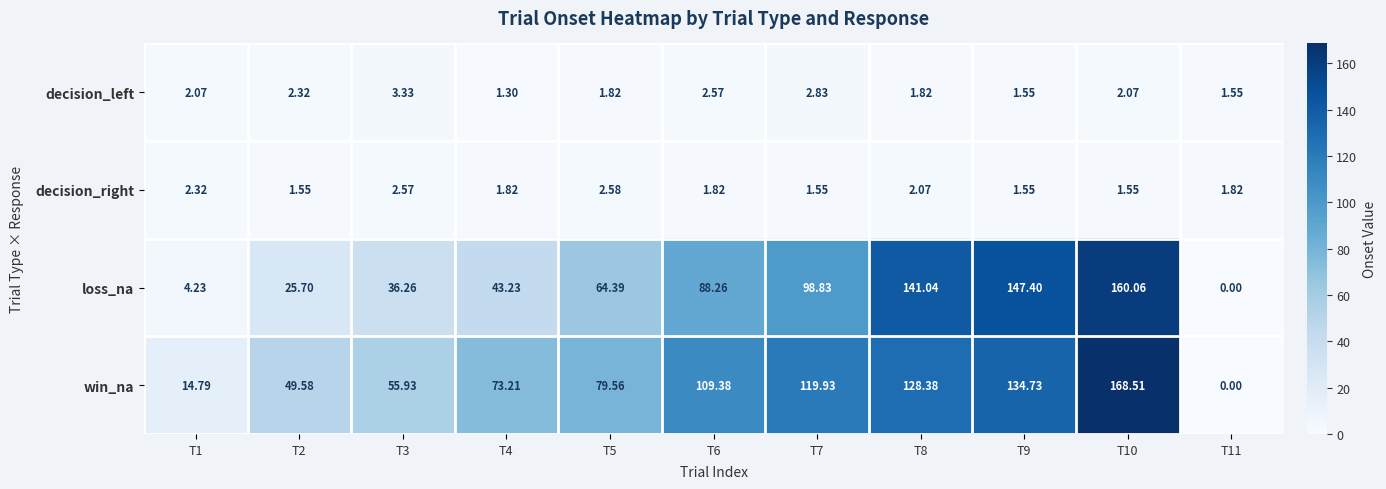

Which series changed the most between T6 and T7?

loss_na